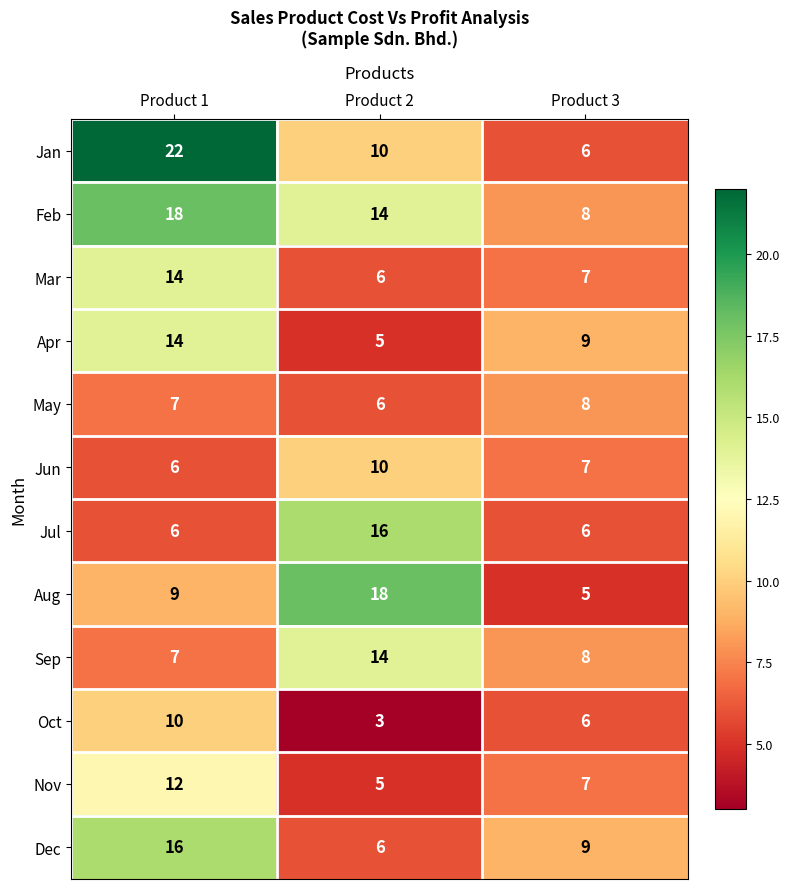

What is the sum of all Mar values?

27